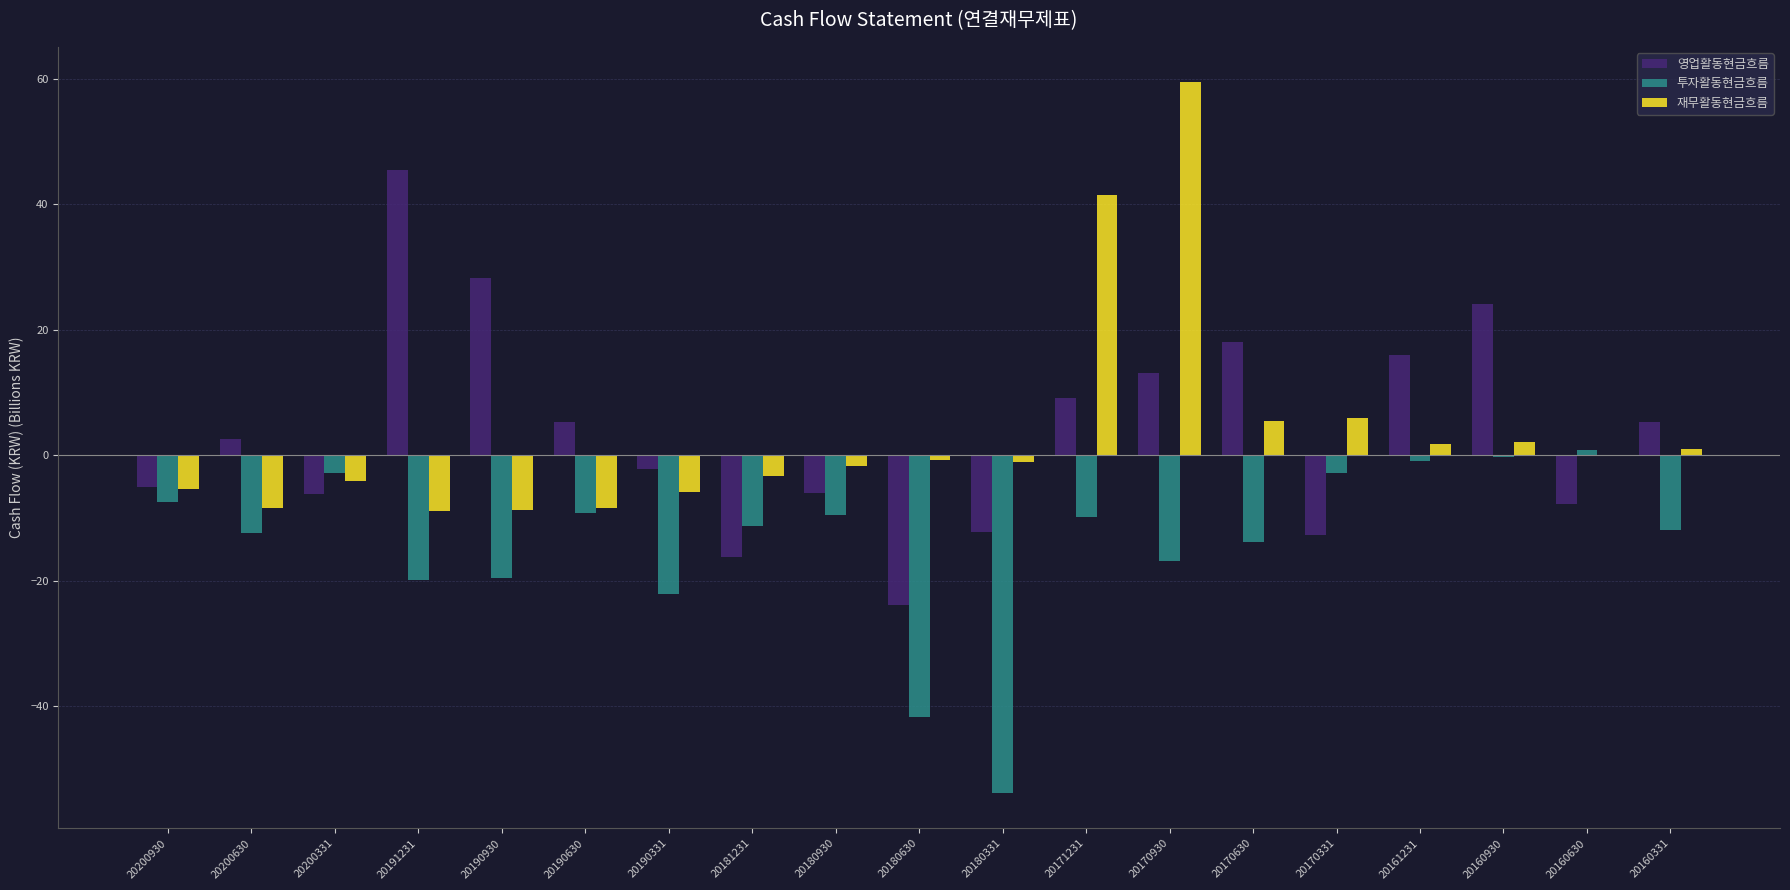

At which category is the sum across all series the highest?

20170930